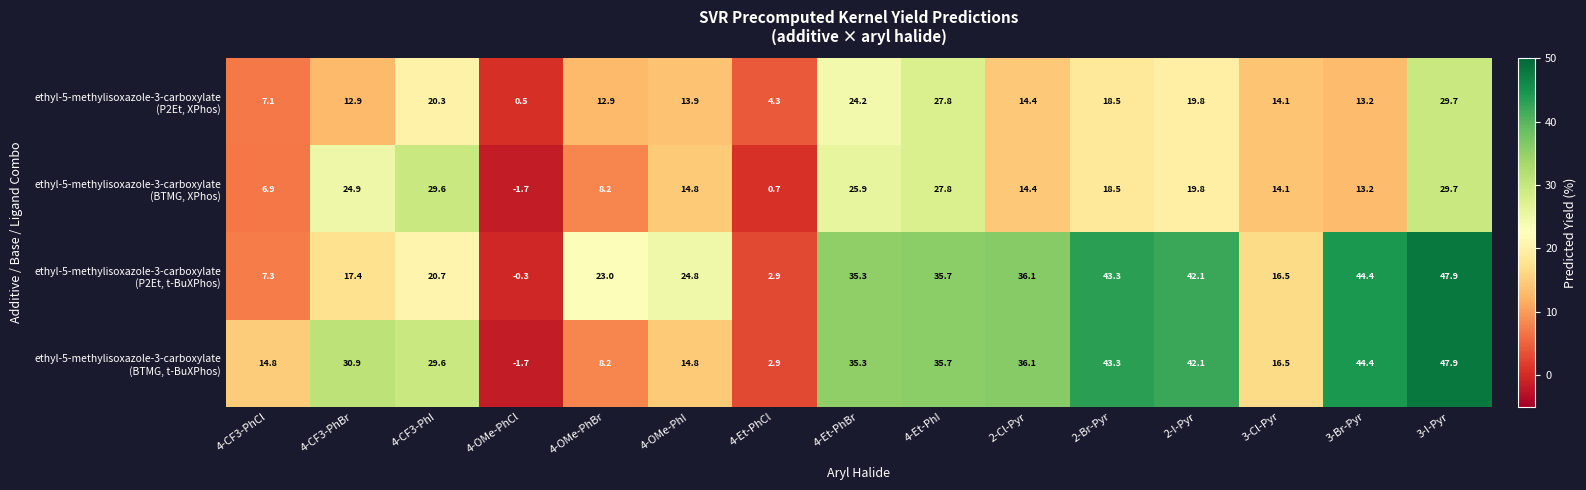

What is the greatest value displayed?

47.9